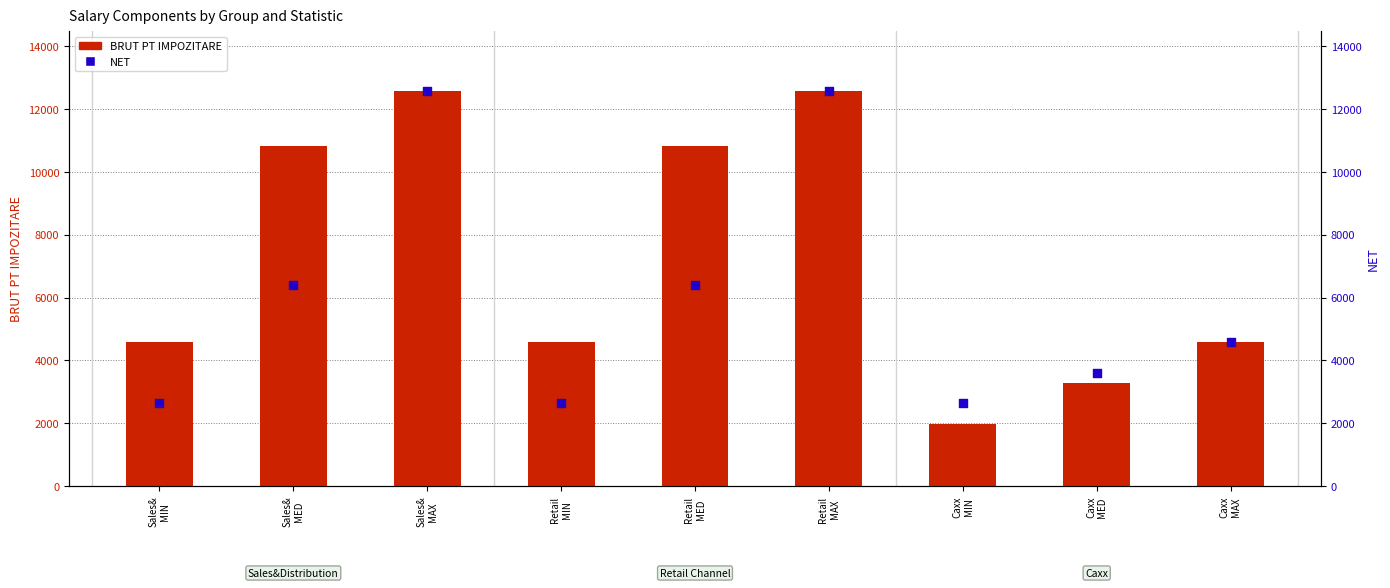

At how many categories does at least one series exceed 11929?

2